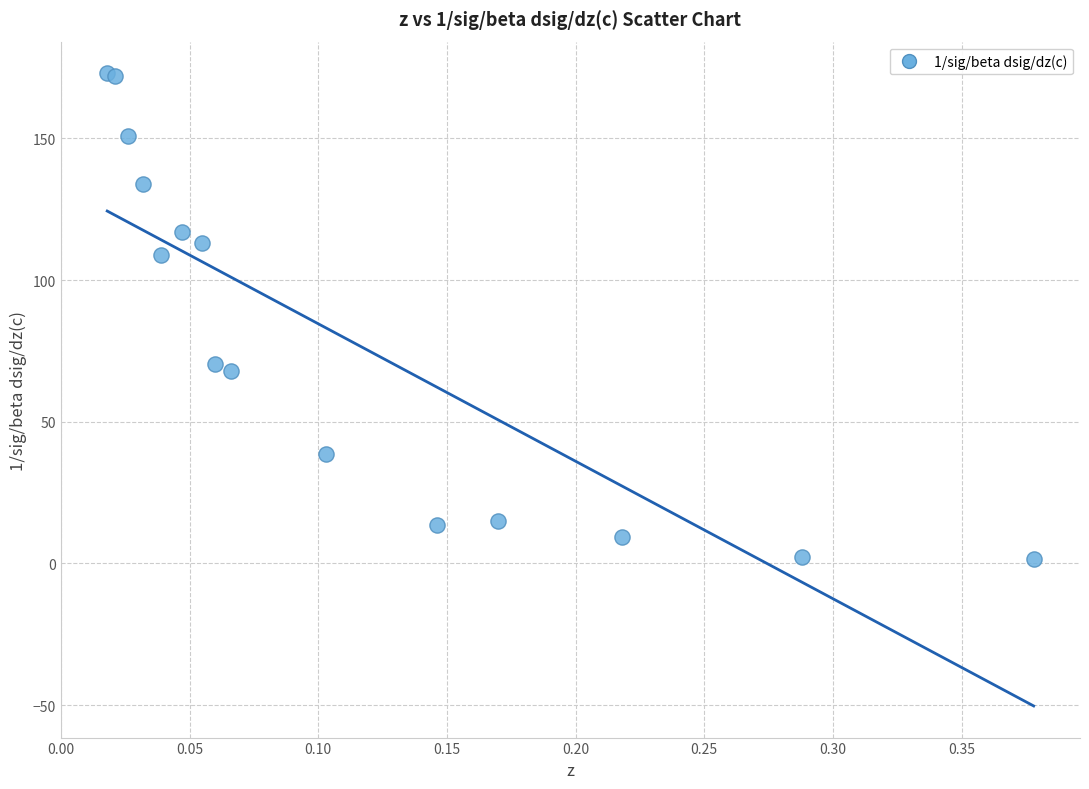

What Y value in the scatter plot is closest to 87?

70.5